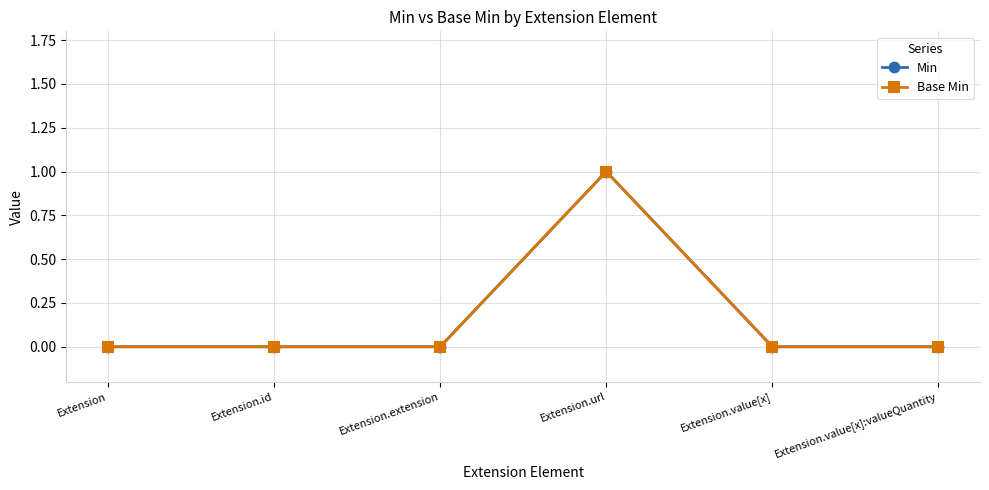

What is the maximum value for Min?

1